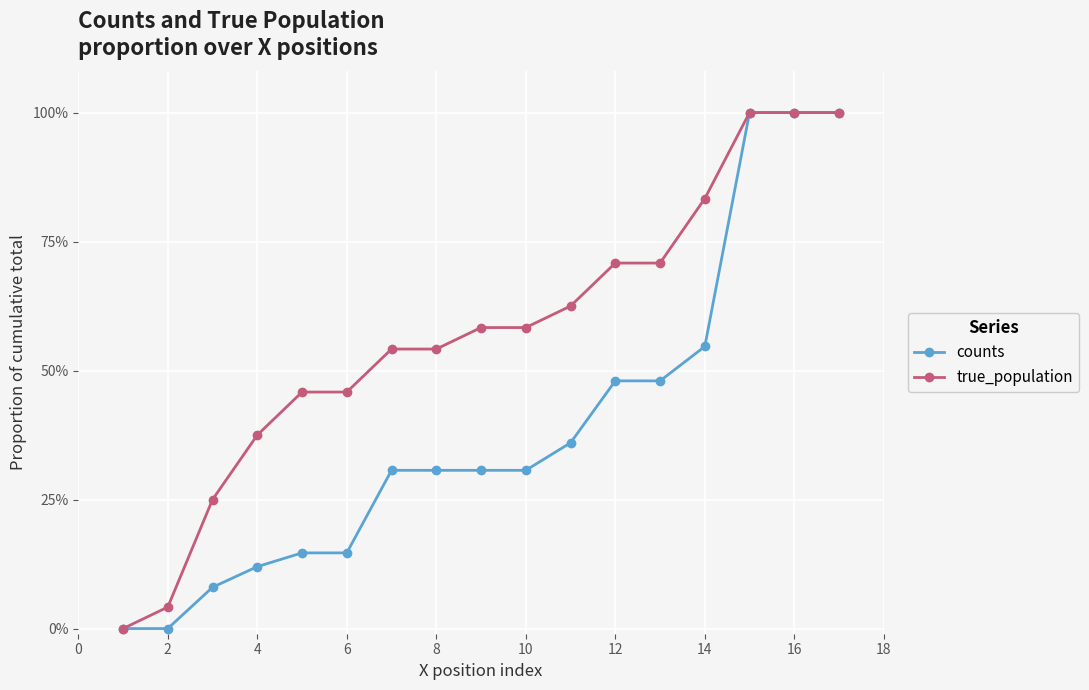

Which series has the largest total across all categories?

true_population